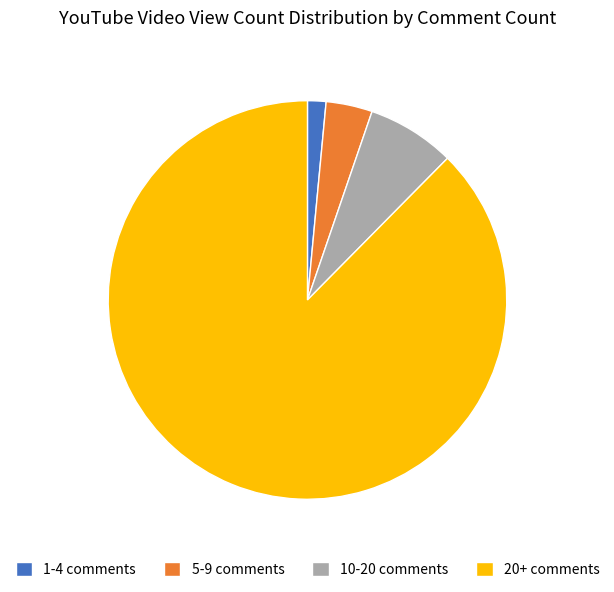

The 1-4 comments slice represents 1% of the pie. True or false?

True